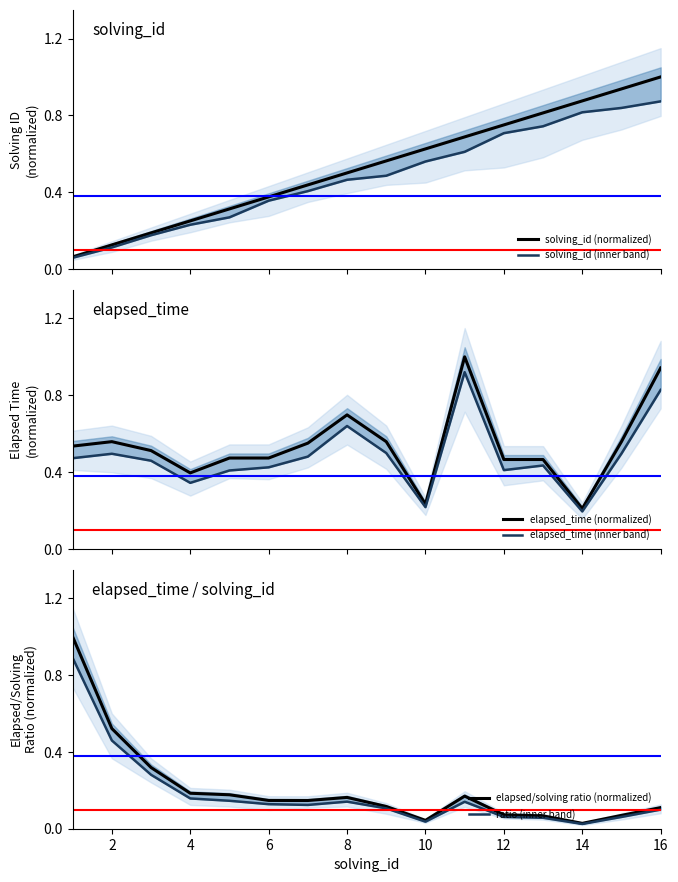

True or false: elapsed/solving ratio (normalized) has more than 1 points higher than both neighbors.

True